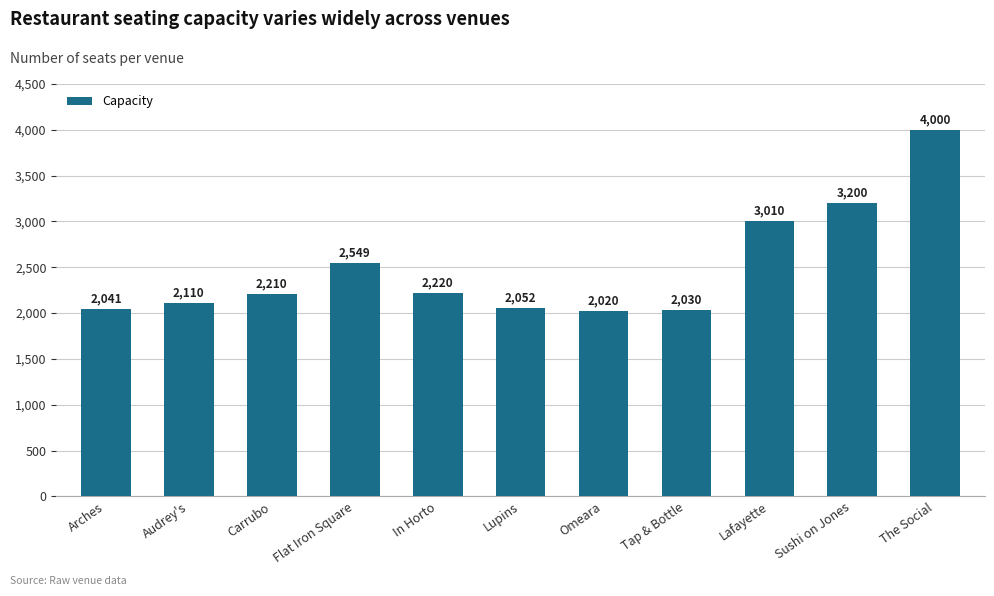

List the labels in order of value, largest first.

The Social, Sushi on Jones, Lafayette, Flat Iron Square, In Horto, Carrubo, Audrey's, Lupins, Arches, Tap & Bottle, Omeara